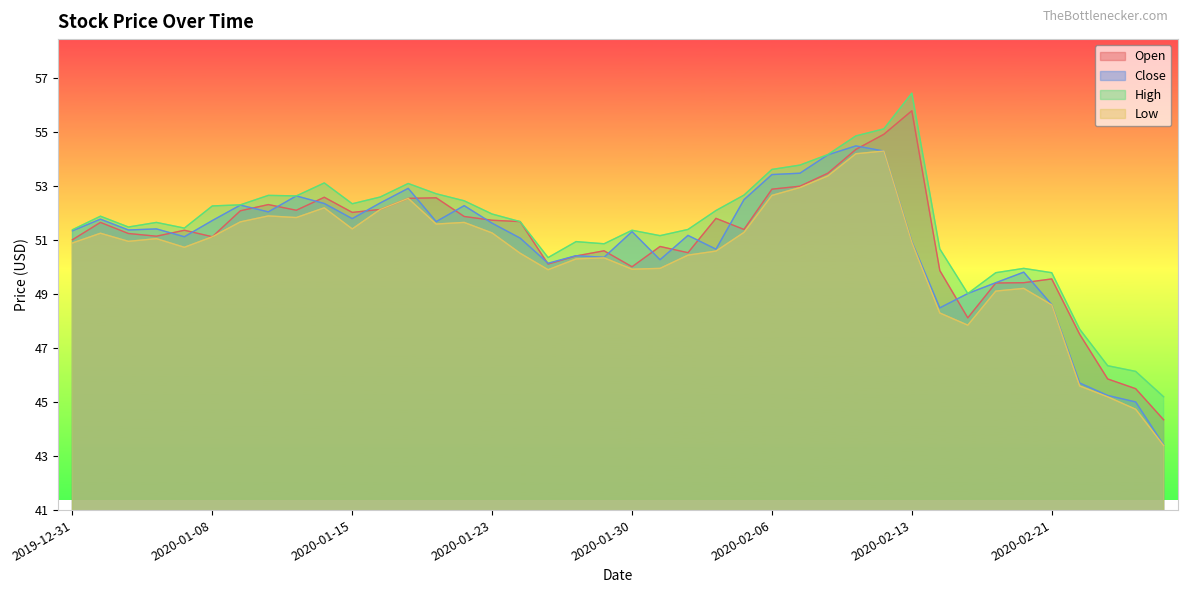

How many interior local valleys does the Open series have?

9